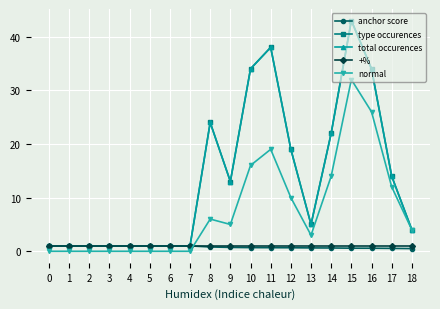

What is the sum of the total occurences values at 11 and 6?

39.0